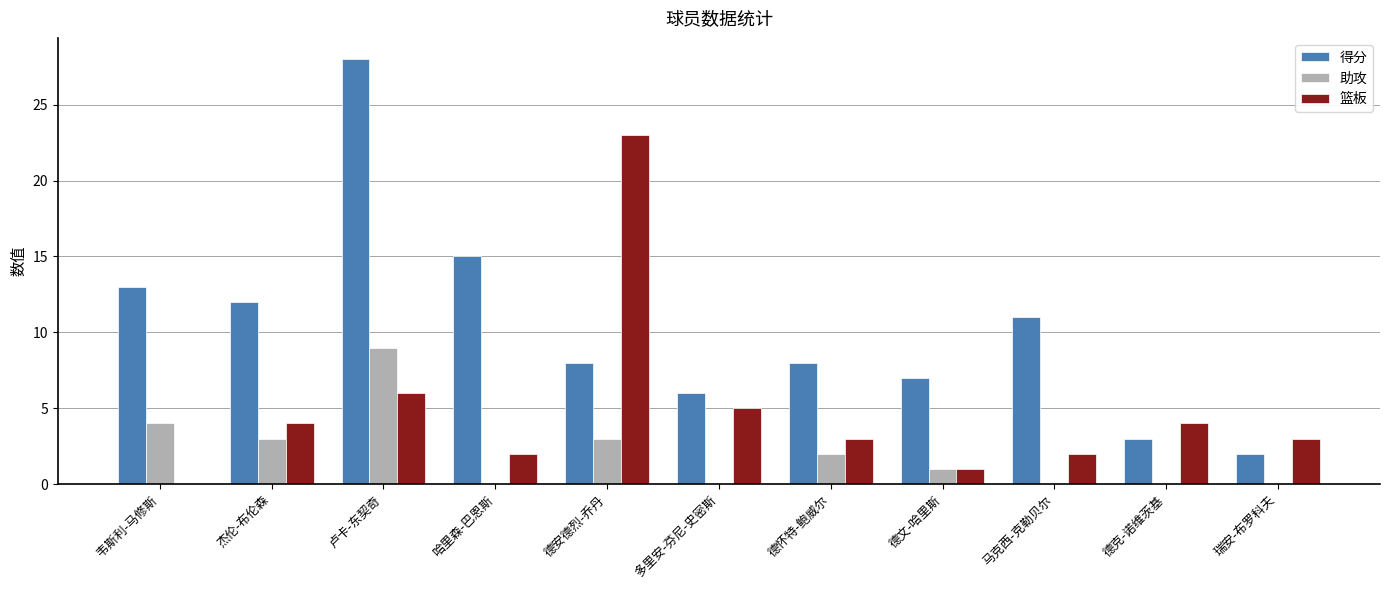

What is the sum of the 得分 values at 德怀特-鲍威尔 and 德文-哈里斯?

15